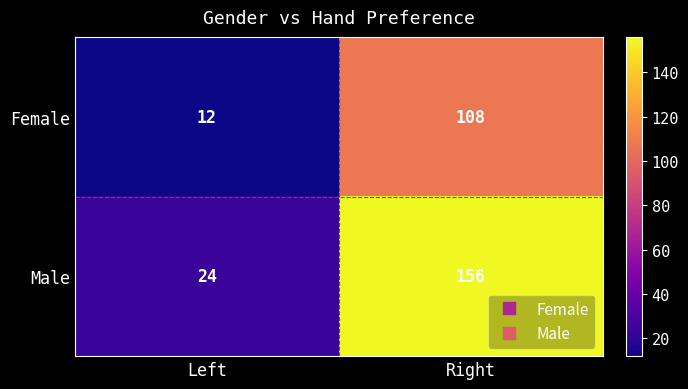

Between Left and Right, which series saw the biggest shift?

Male